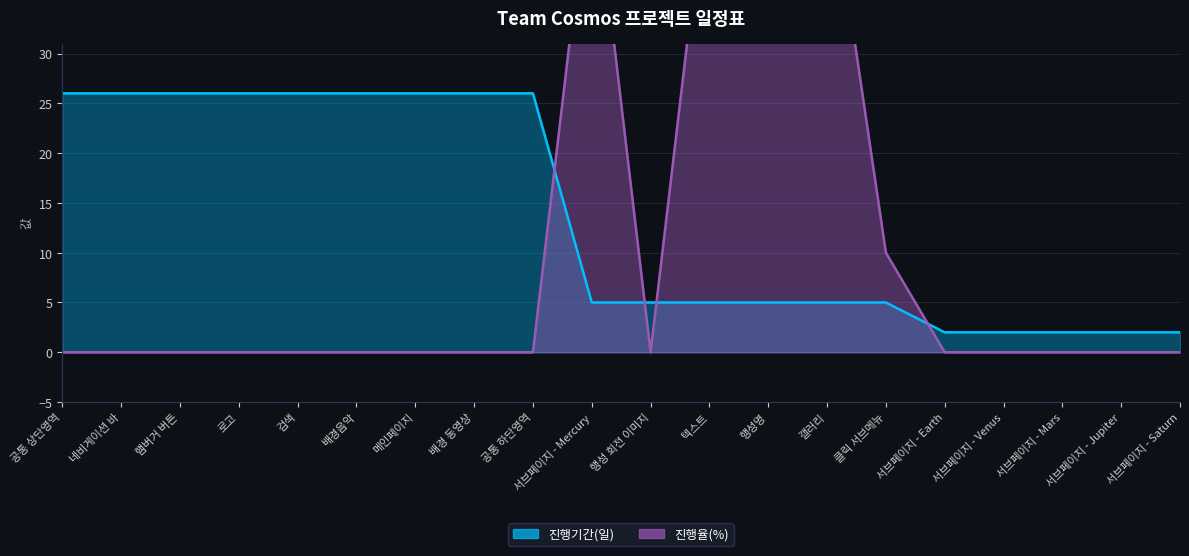

At which category does the chart reach its minimum across all series?

공통 상단영역